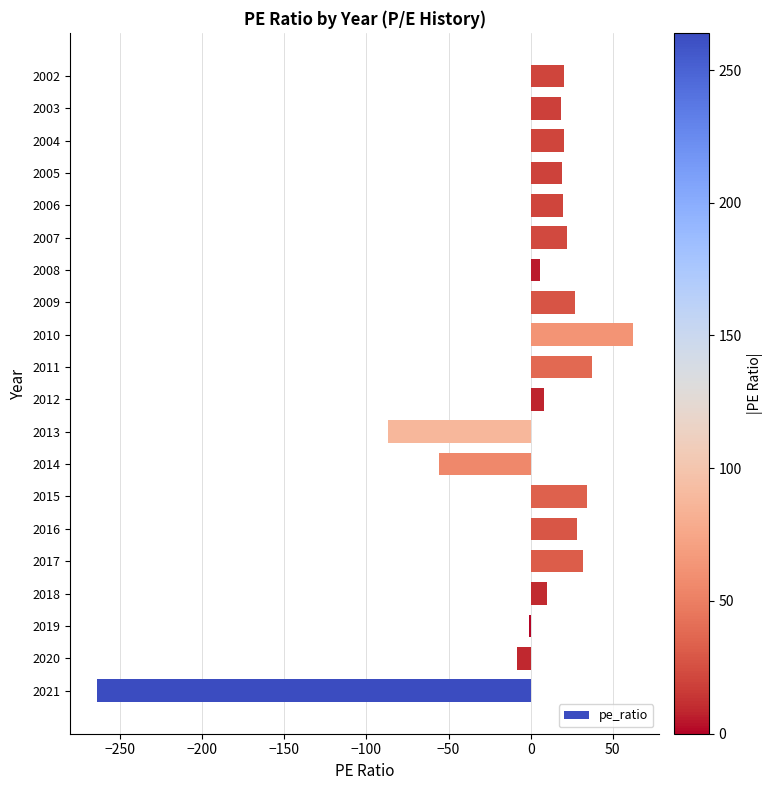

Where is the data nearest to the value -101?

2013